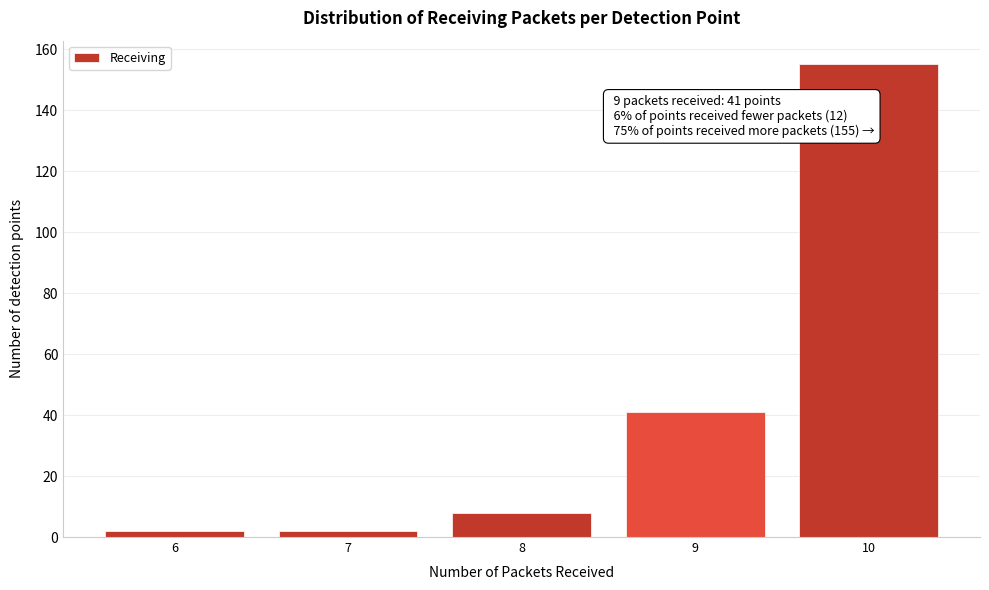

Reading right to left, extract all data points from this chart.

10=155	9=41	8=8	7=2	6=2